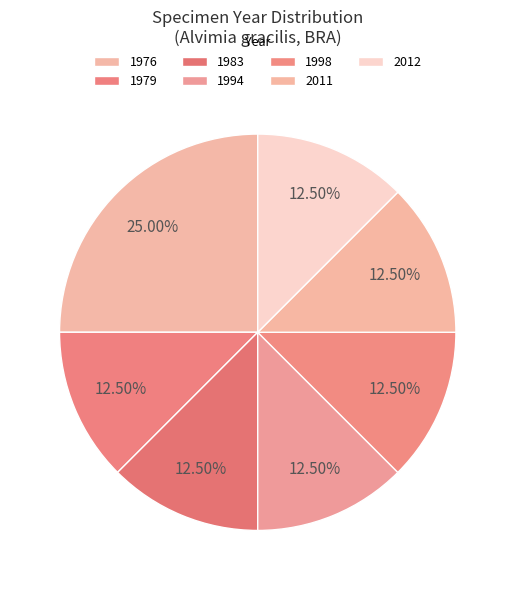

How many segments does this pie chart have?

7